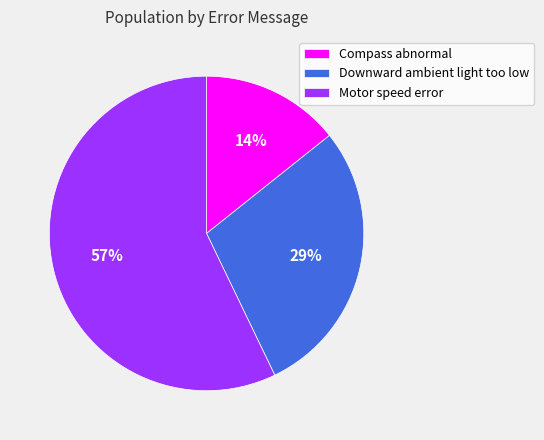

Rank the categories by value from highest to lowest.

Motor speed error, Downward ambient light too low, Compass abnormal